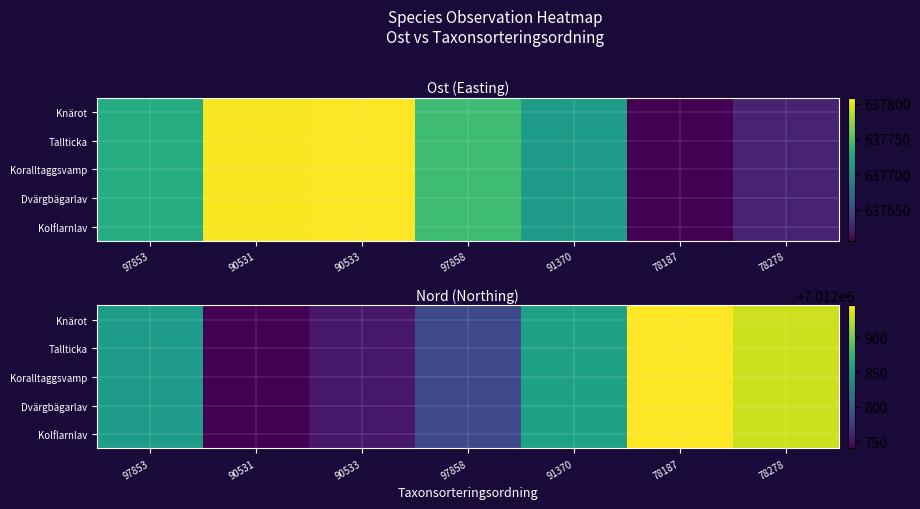

Where does the Knärot series first go above 7012853?

91370